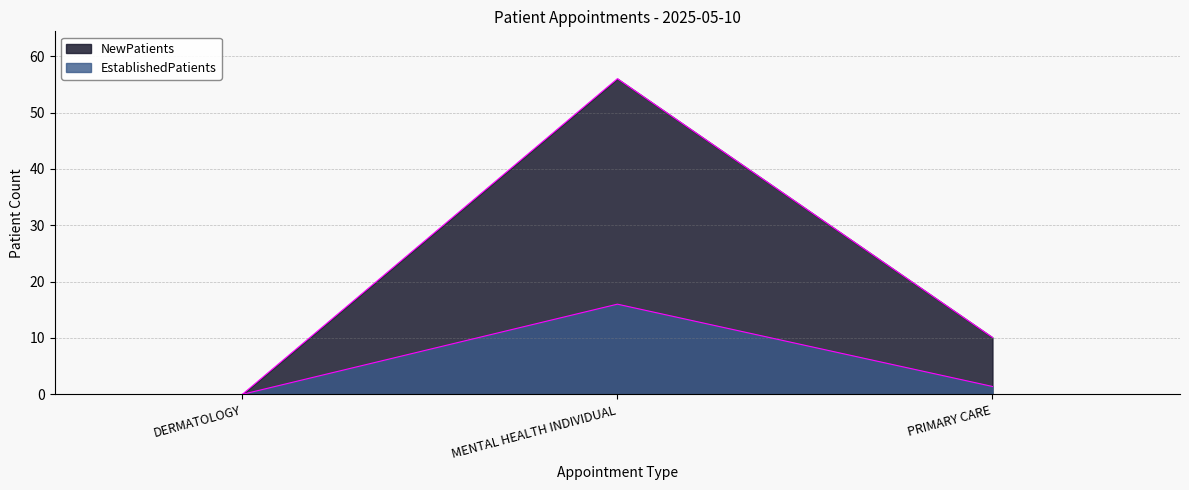

At PRIMARY CARE, list the series in order from largest to smallest.

NewPatients, EstablishedPatients